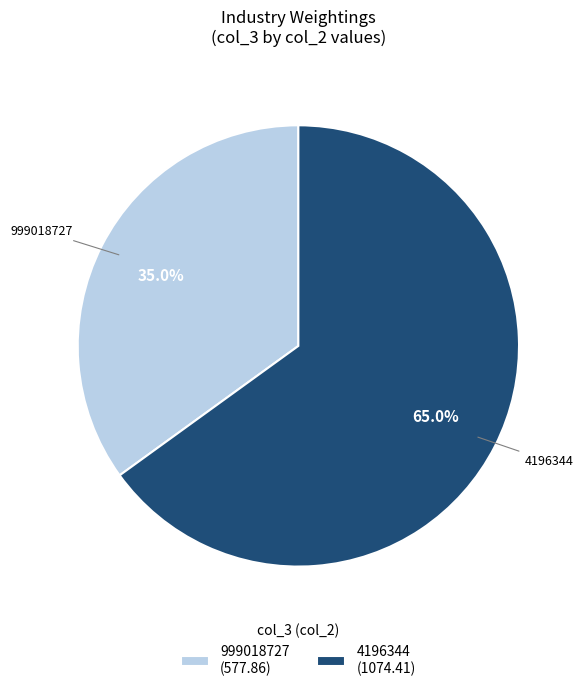

Is there a majority slice in this chart?

Yes